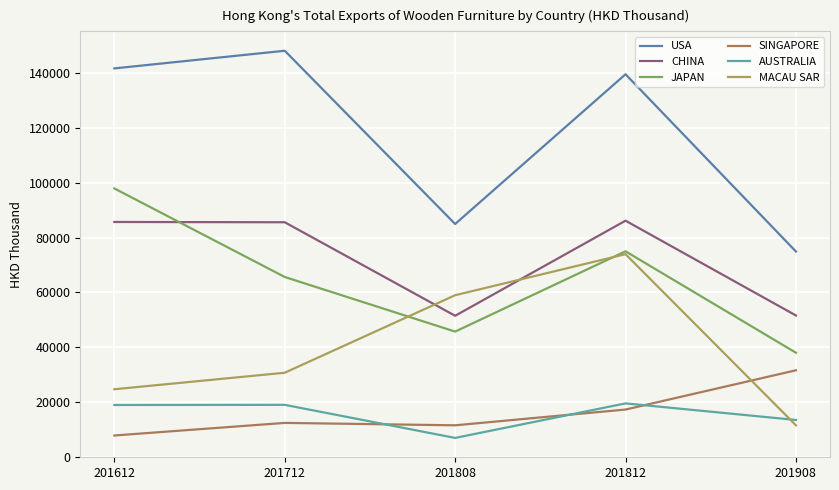

What is the difference between the SINGAPORE values at 201812 and 201612?

9455.0